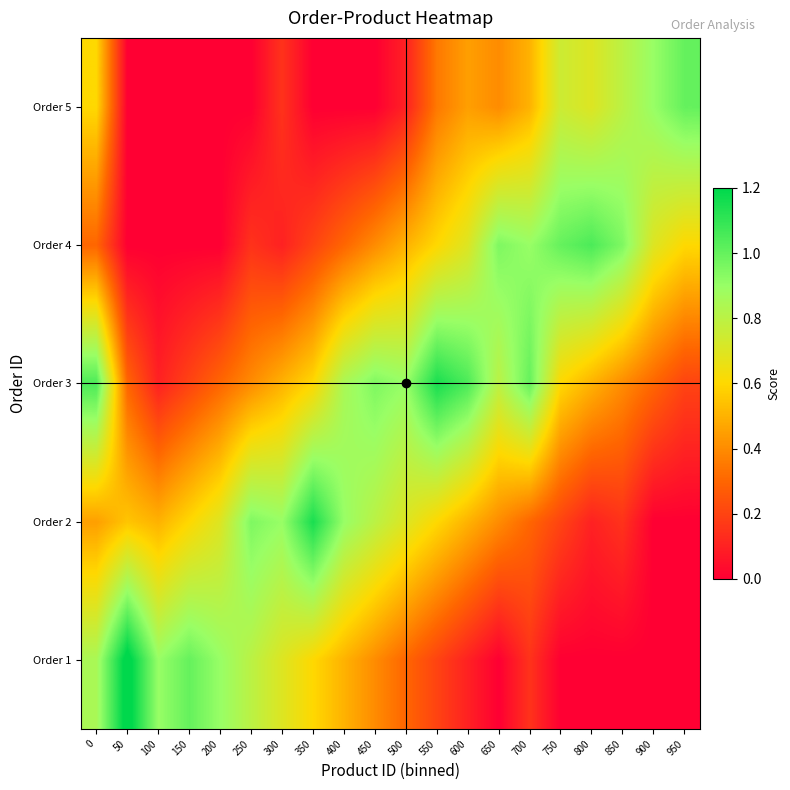

What is the total value across all series at 250?

2.3